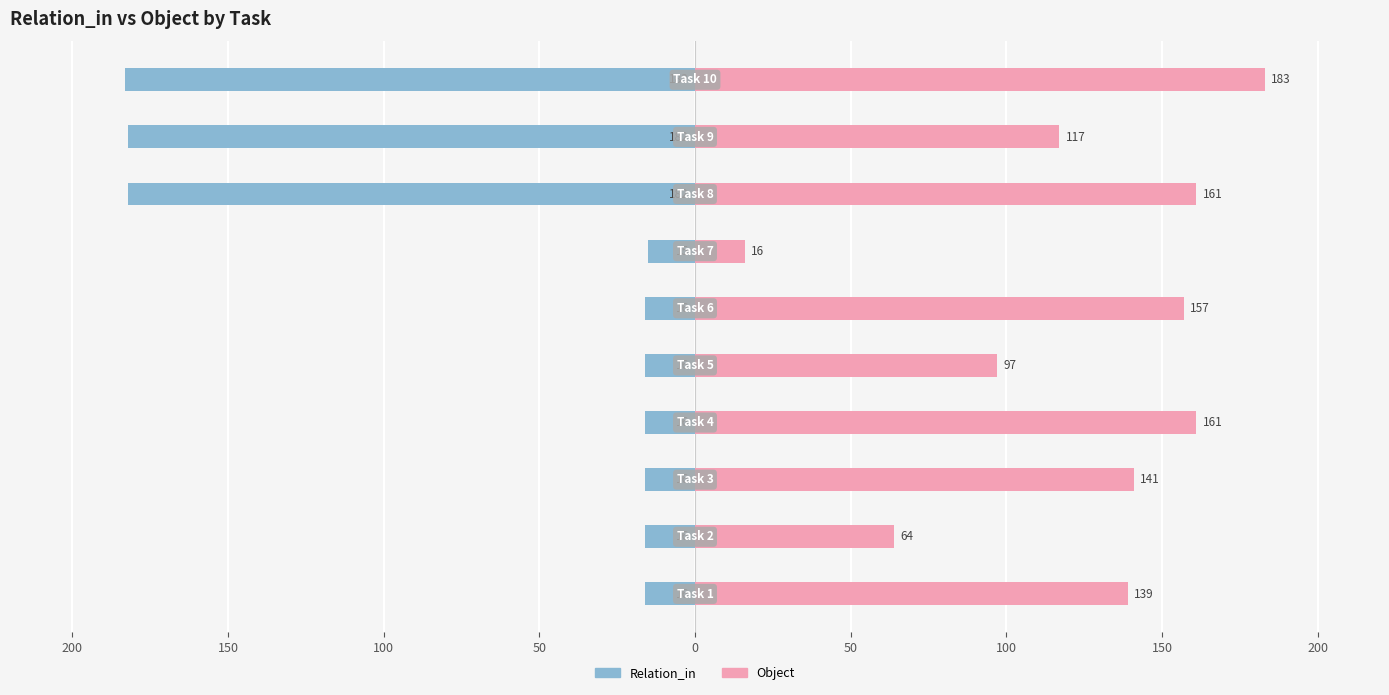

What is the minimum value for Object?

16